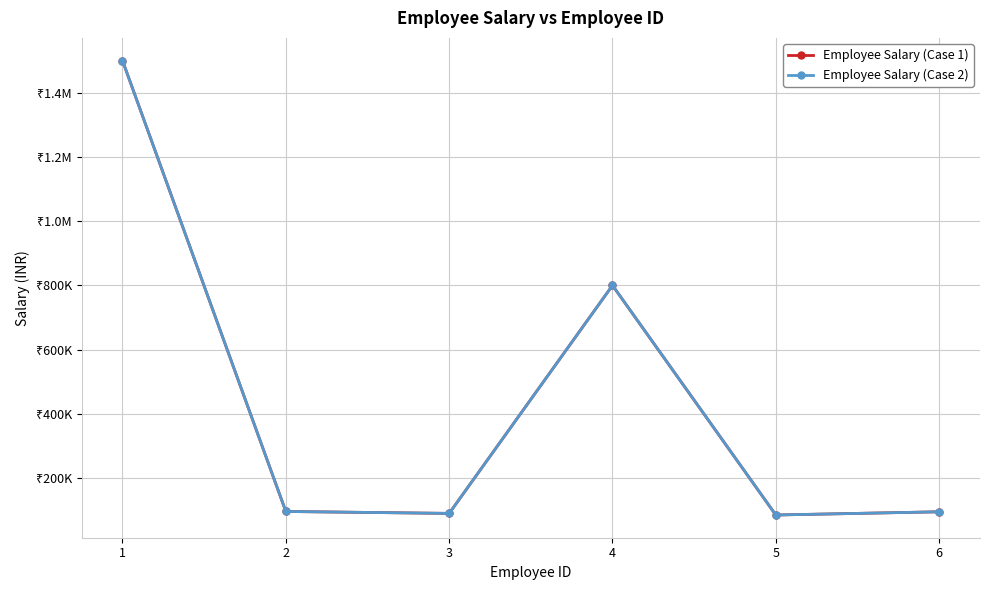

Which has a higher value, 3 or 2?

2